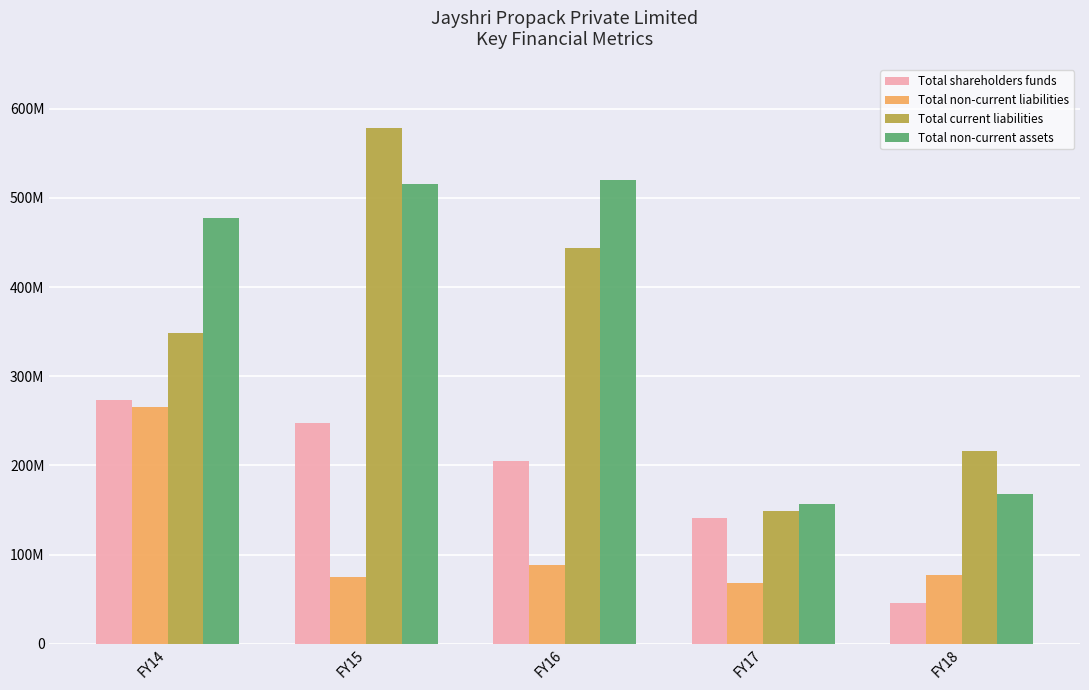

What are all the series names shown in the legend?

Total shareholders funds, Total non-current liabilities, Total current liabilities, Total non-current assets